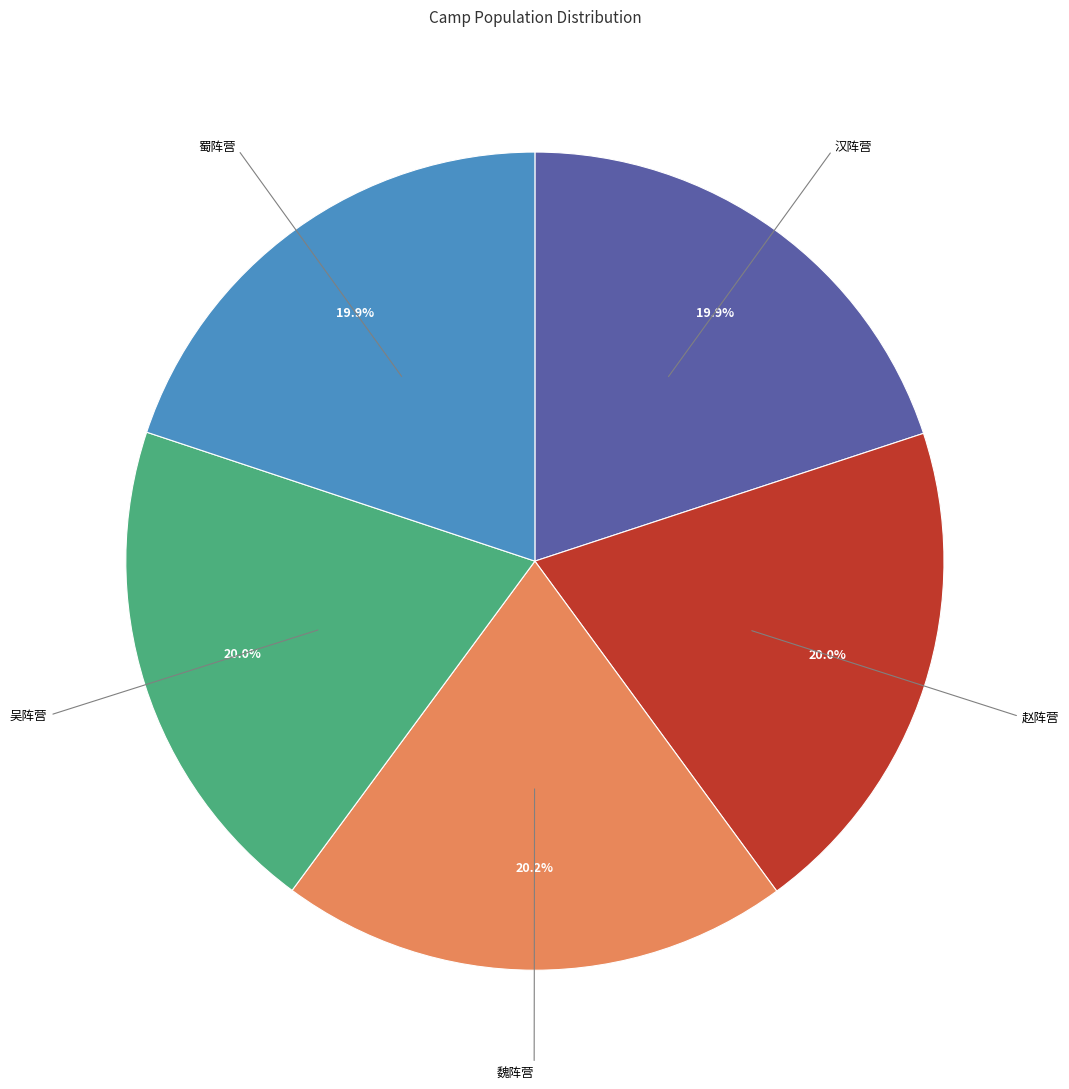

What is the ratio of the value at 汉阵营 to the value at 蜀阵营?

1.0